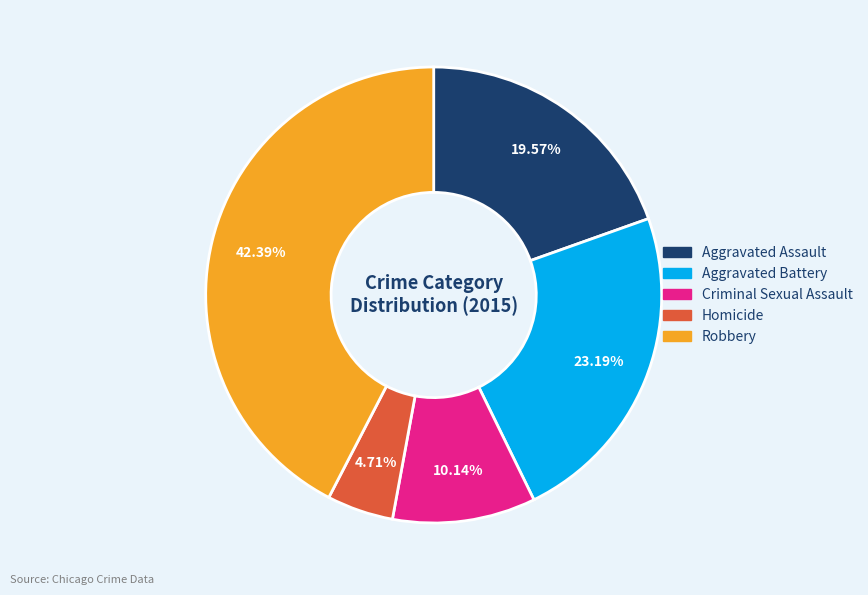

Which slice is the smallest?

Homicide